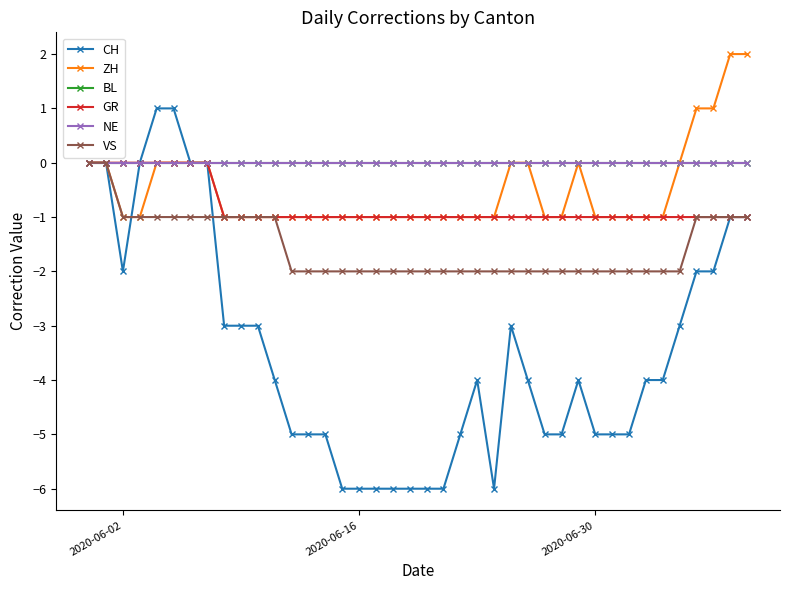

Is this an area chart (filled region under the line)?

No